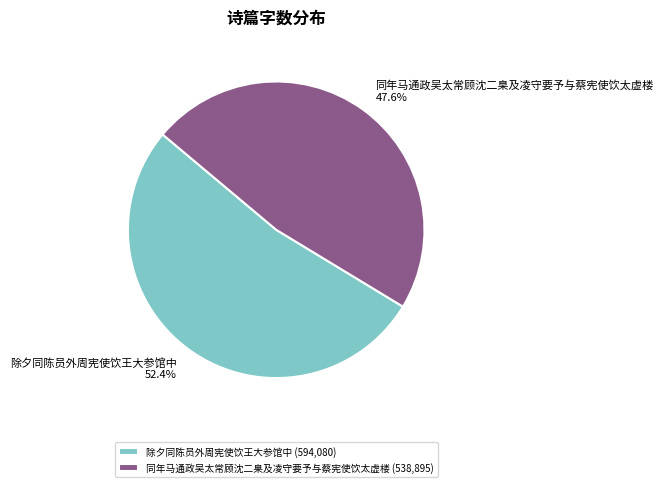

Which has a higher value, 同年马通政吴太常顾沈二臬及凌守要予与蔡宪使饮太虚楼 or 除夕同陈员外周宪使饮王大参馆中?

除夕同陈员外周宪使饮王大参馆中